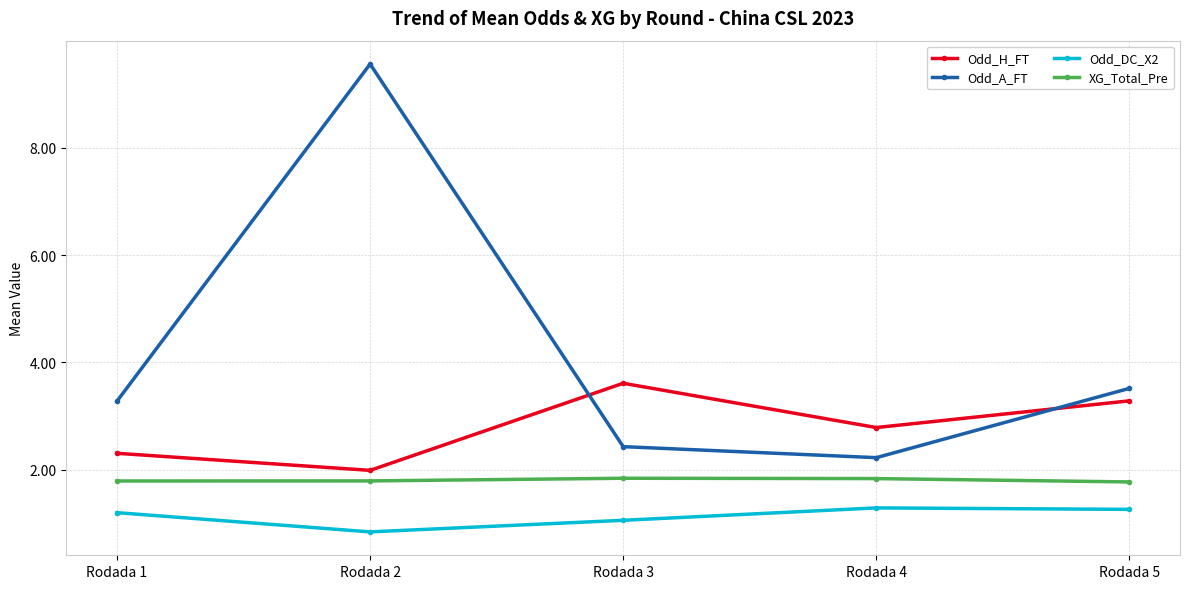

Read the Odd_DC_X2 value at Rodada 1.

1.2